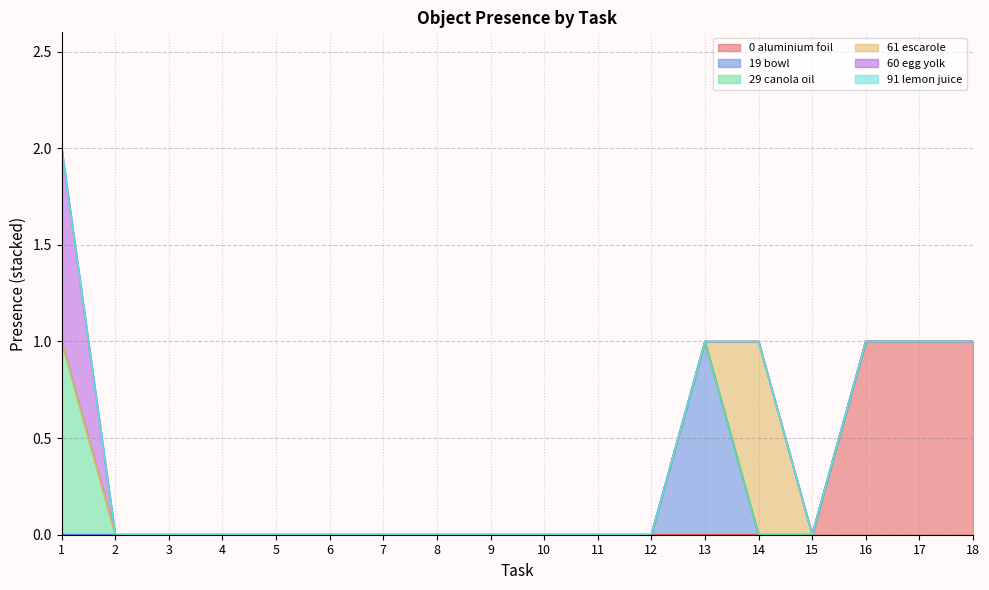

Is it true that Object_61_escarole equals 0 at 15?

True